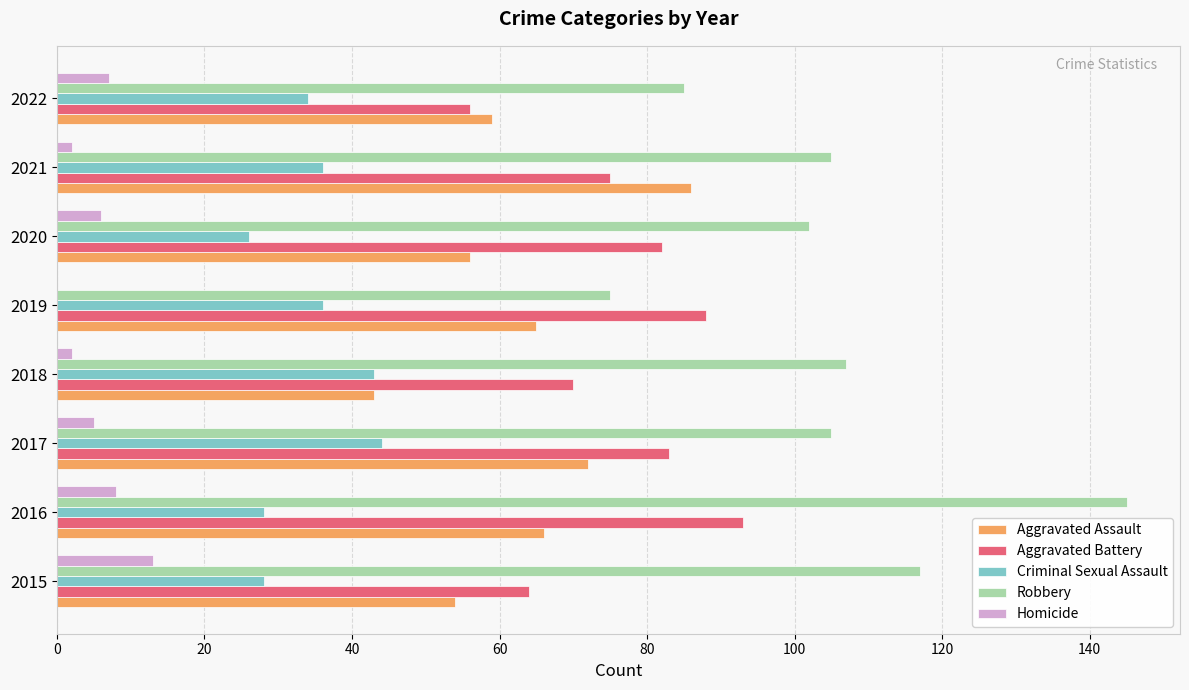

True or false: Homicide has a value of 5 at 2017.

True